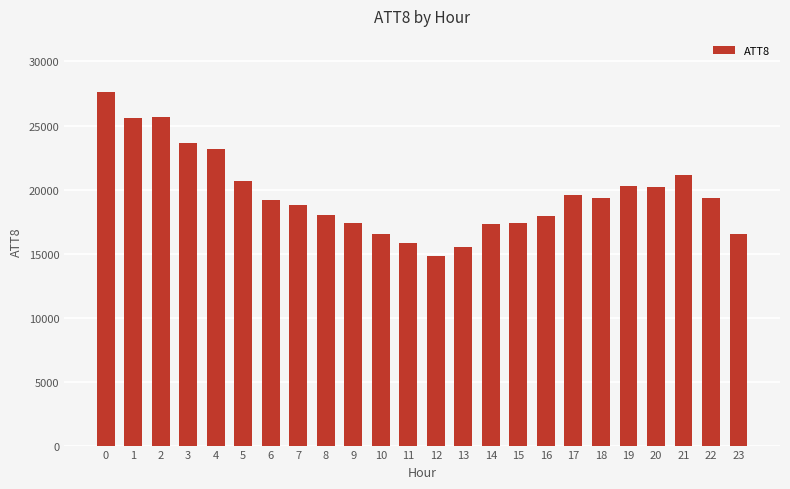

Between 2 and 23, which is larger?

2